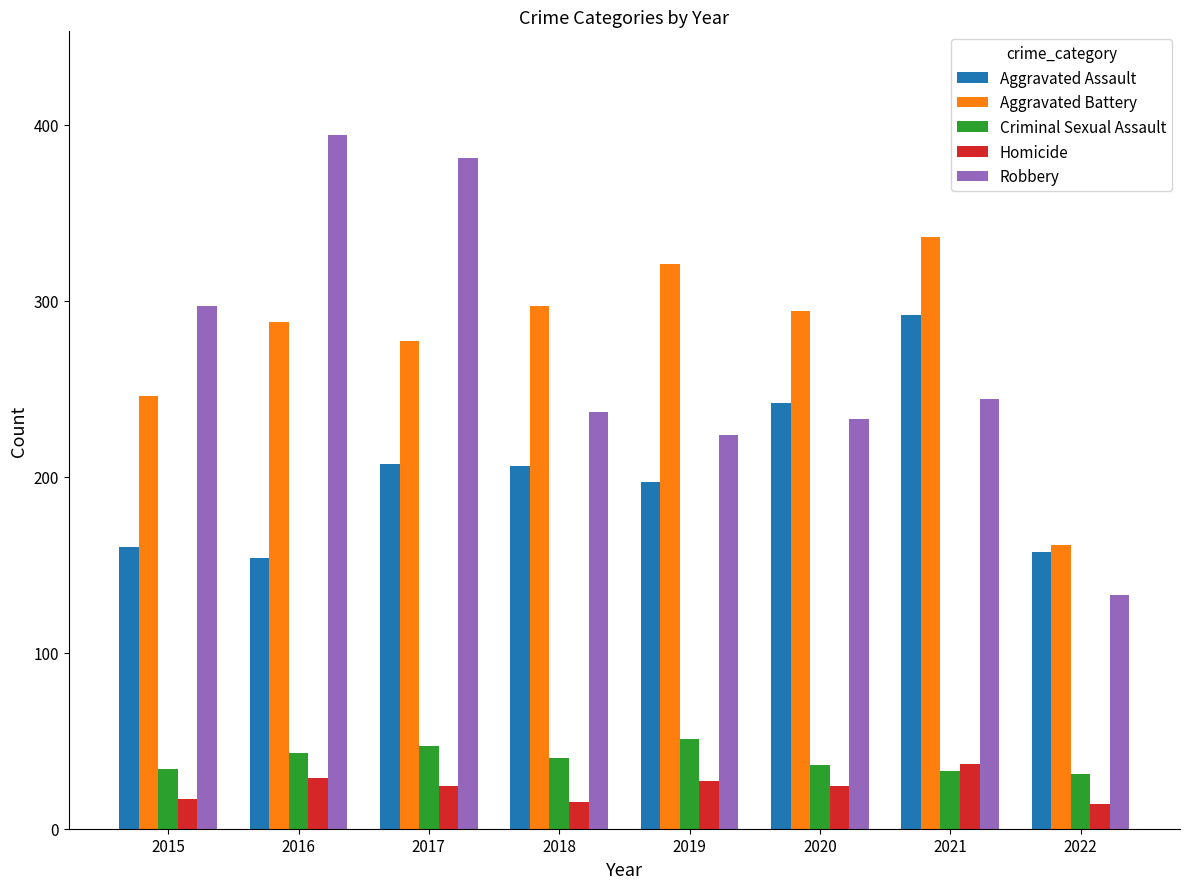

Count the number of data series in this chart.

5